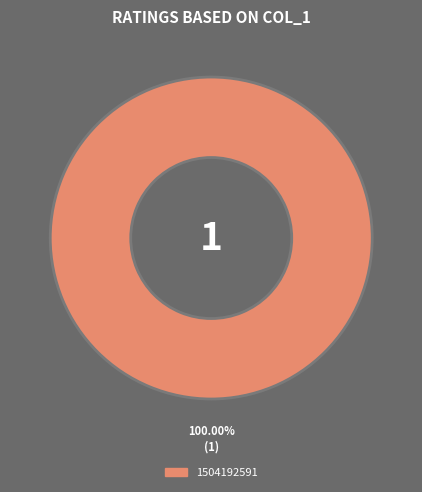

Rank the categories by value from lowest to highest.

1504192591